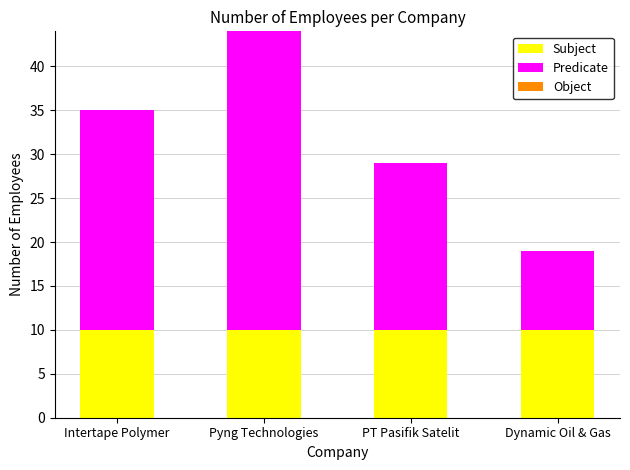

What value does the Subject series have at Intertape Polymer?

10